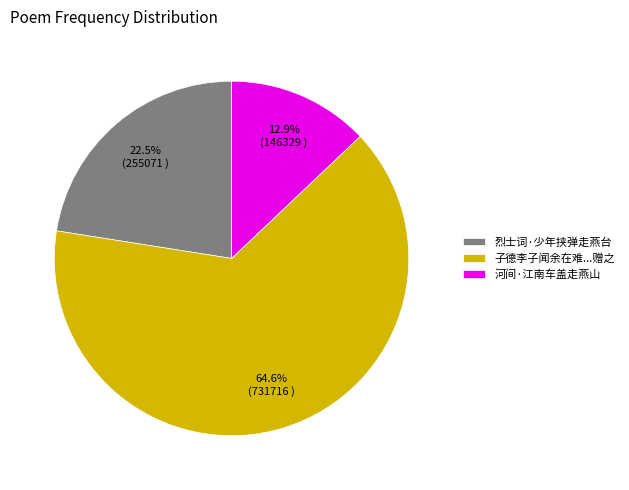

Rank the categories by value from lowest to highest.

河间·江南车盖走燕山, 烈士词·少年挟弹走燕台, 子德李子闻余在难...赠之